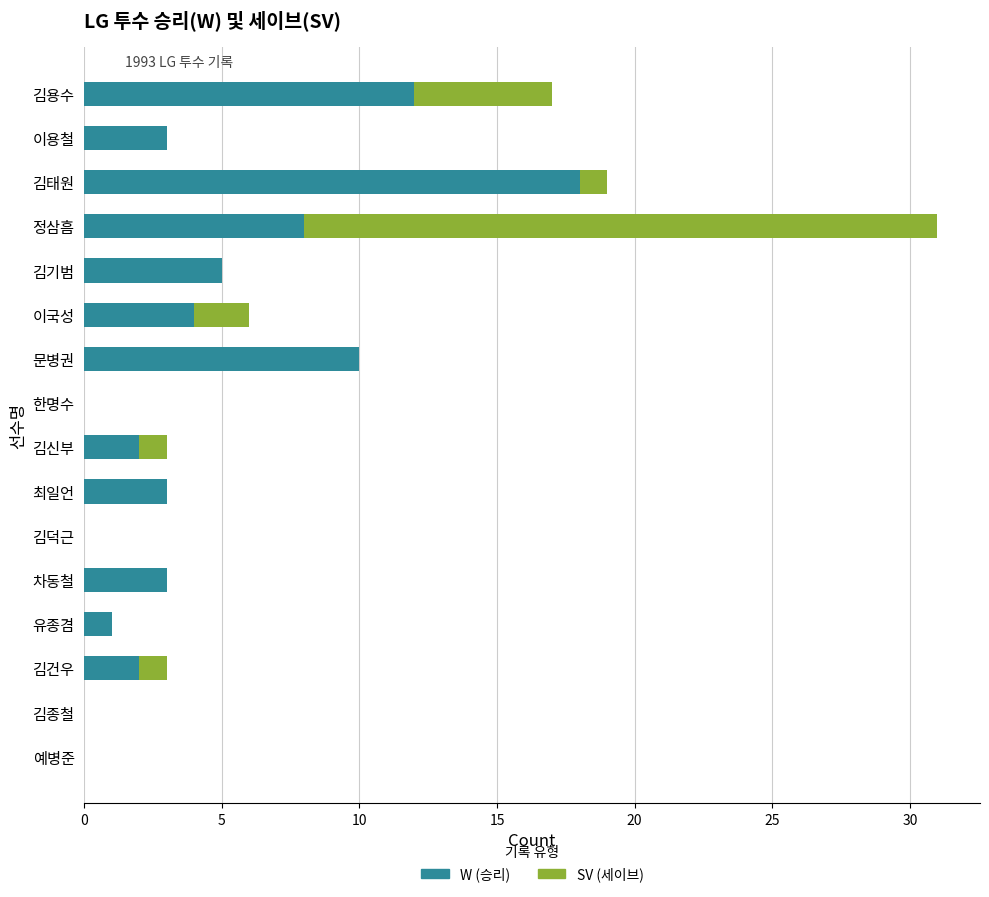

At which label is W (승리) closest to 9?

정삼흠